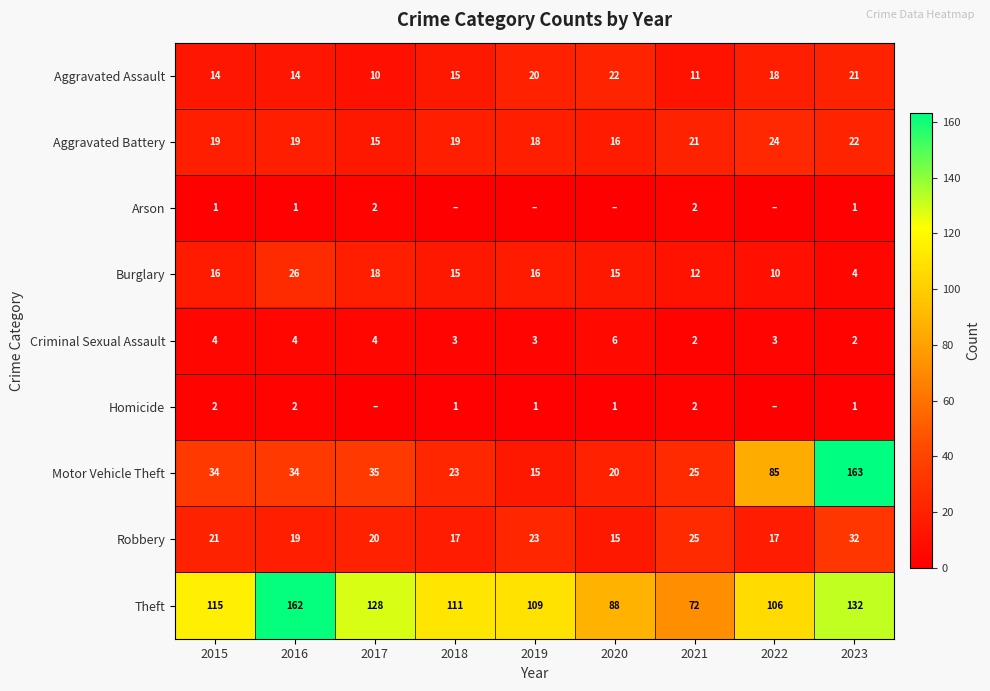

What is the total value across all series at 2023?

378